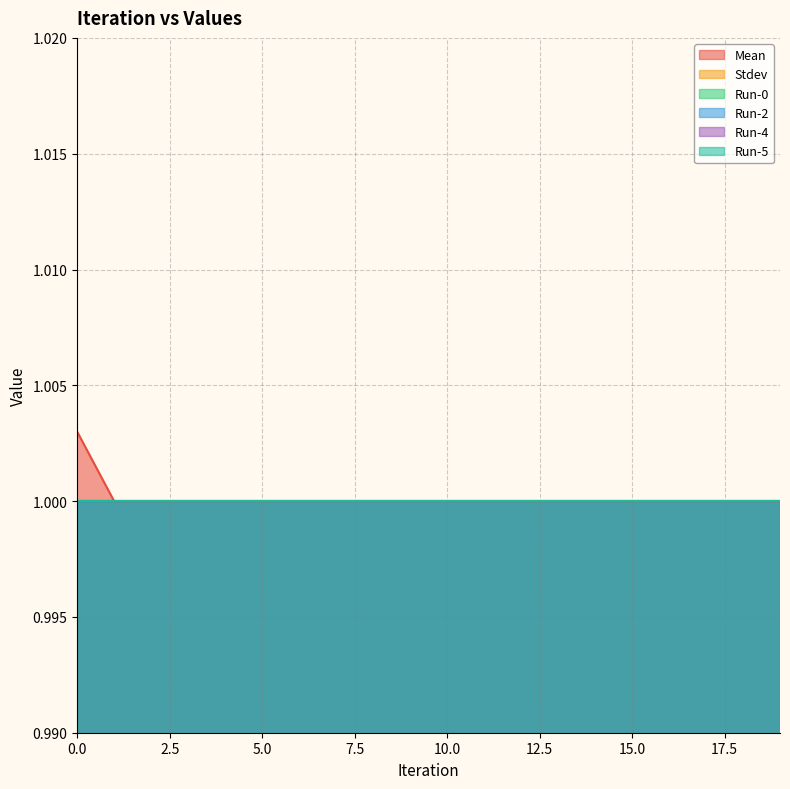

Is the value of Mean at 0 greater than the value of Run-5 at 16?

Yes